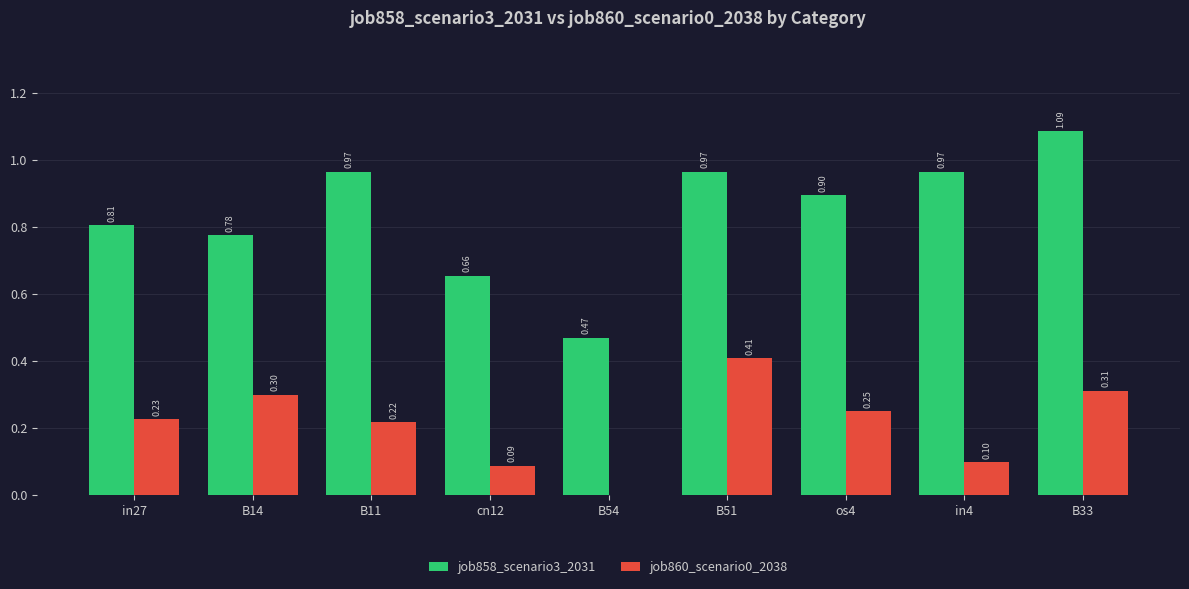

What is the sum of the job860_scenario0_2038 values at in4 and os4?

0.3